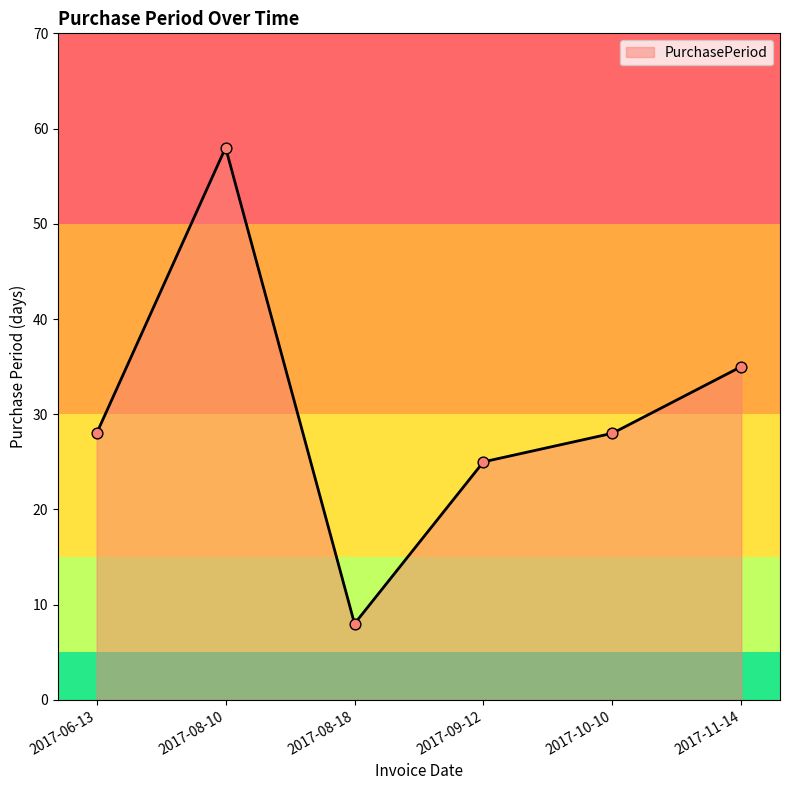

What is the change in value from 2017-09-12 to 2017-11-14?

+10